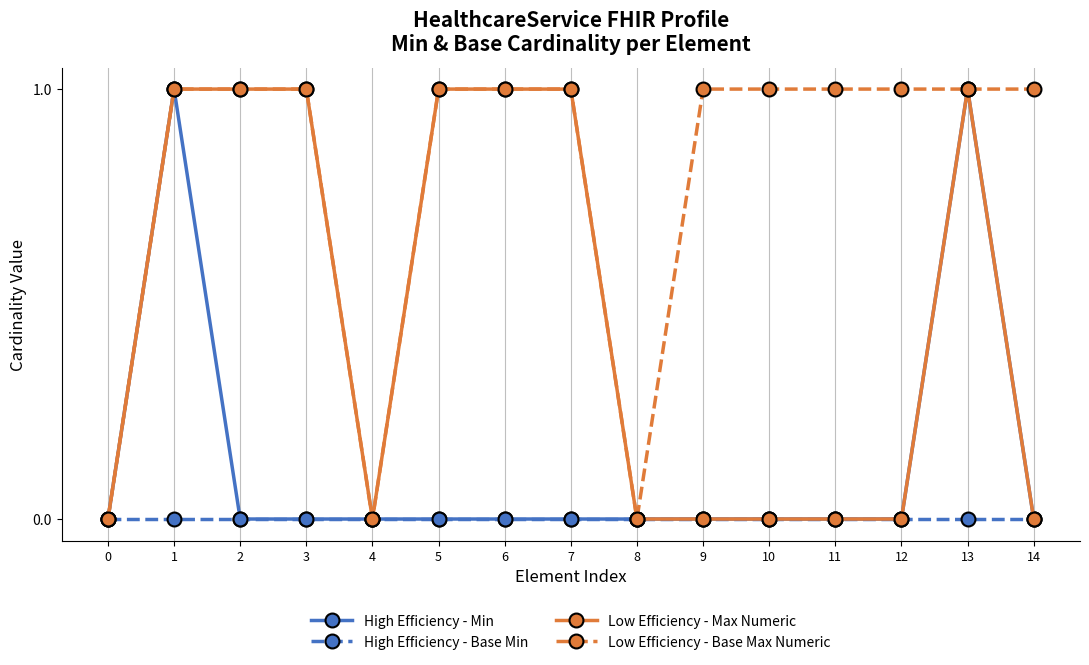

Is the value of Low Efficiency - Max Numeric at 3 greater than the value of High Efficiency - Min at 7?

Yes